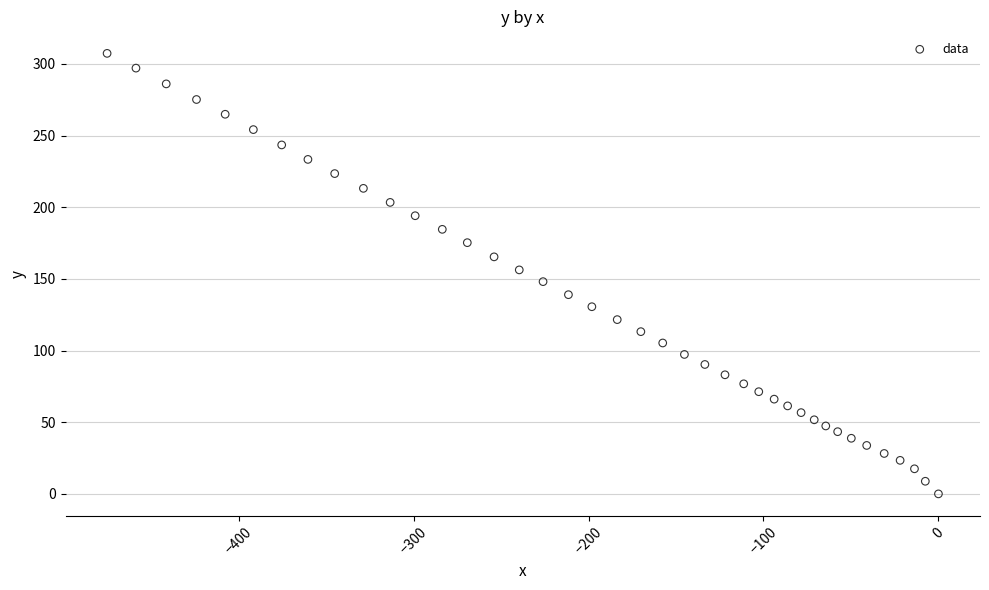

What is the range of X values (max minus min)?

475.2